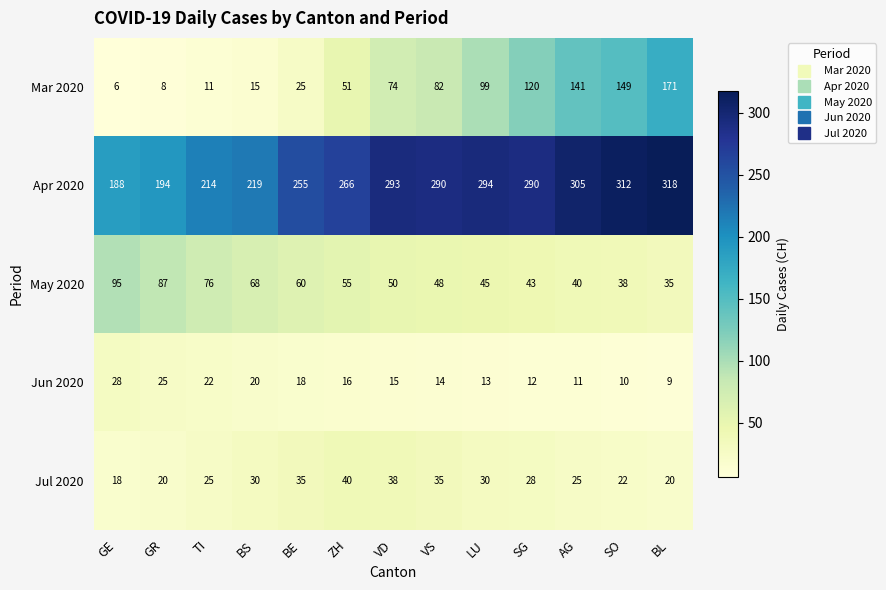

How many distinct data groups are displayed?

5